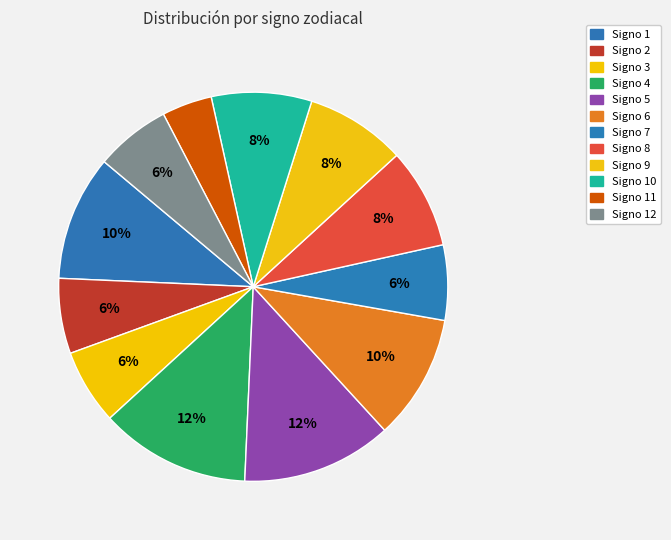

Count the number of slices in the pie.

12